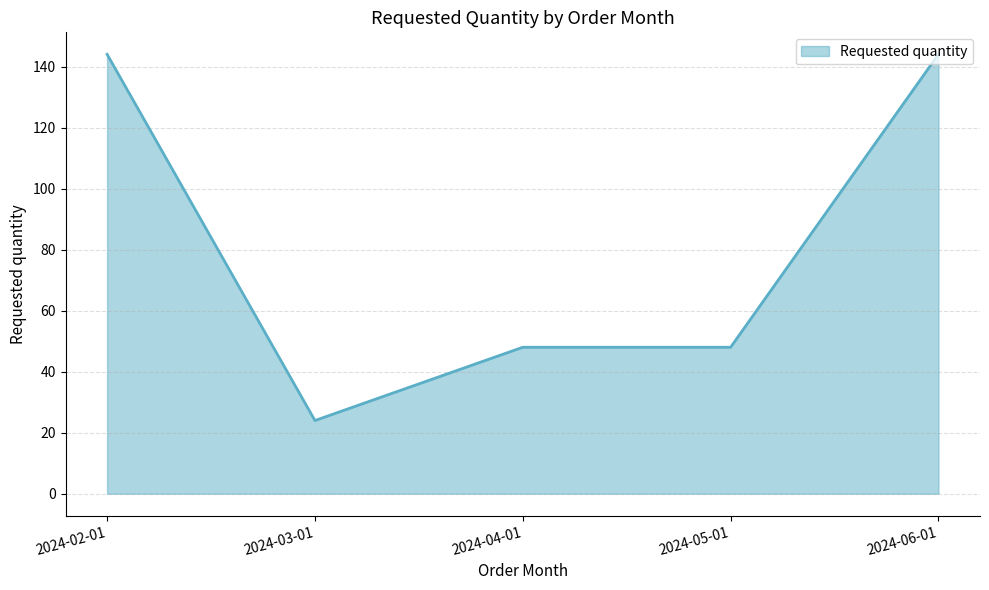

How many lines are shown in the chart?

1